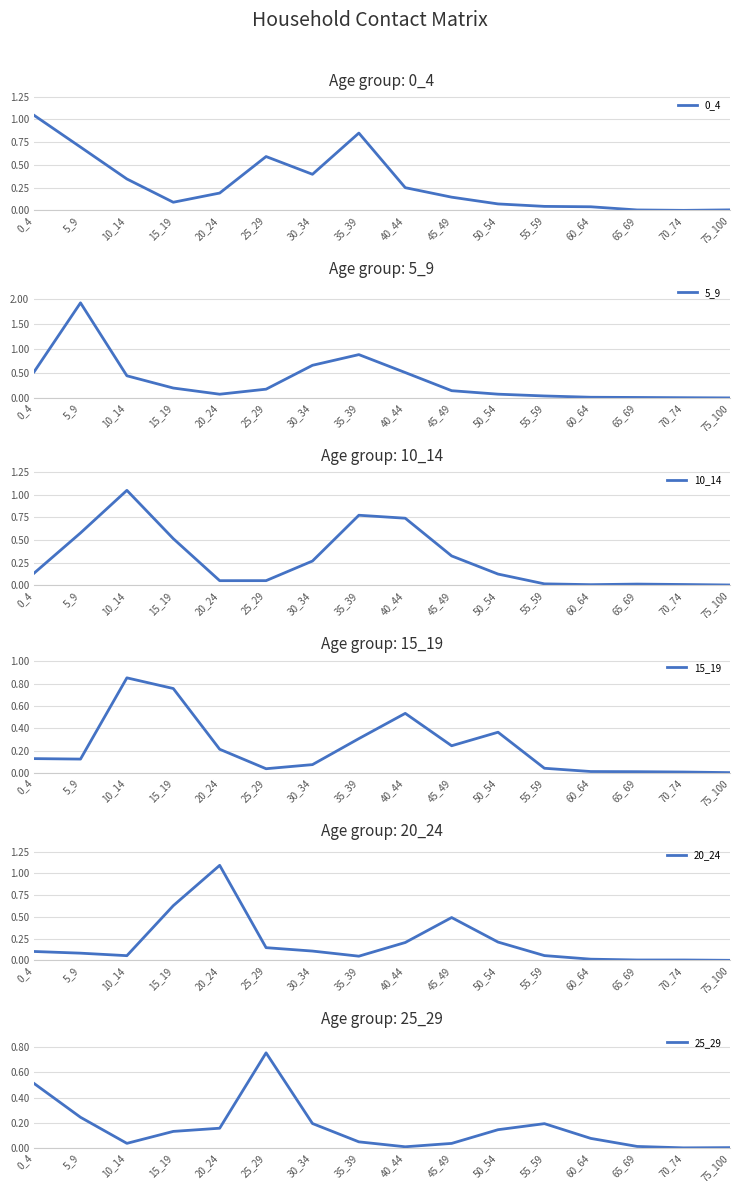

Is this an area chart (filled region under the line)?

No